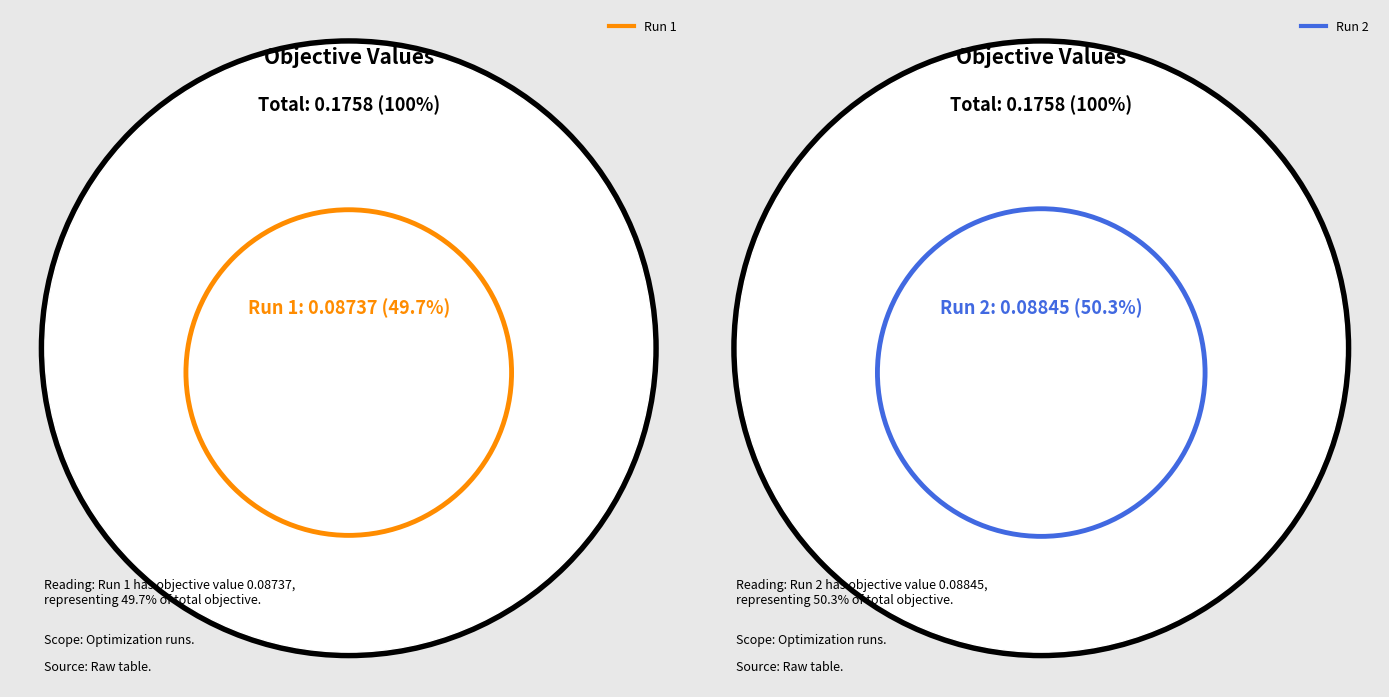

Combined, do 2 and 1 account for over 50%?

Yes